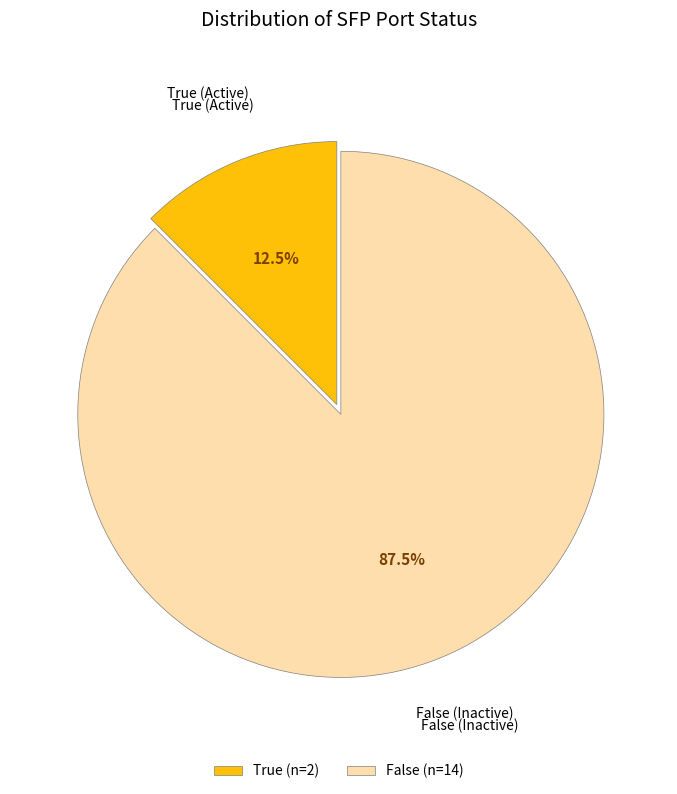

Which category accounts for the majority?

False